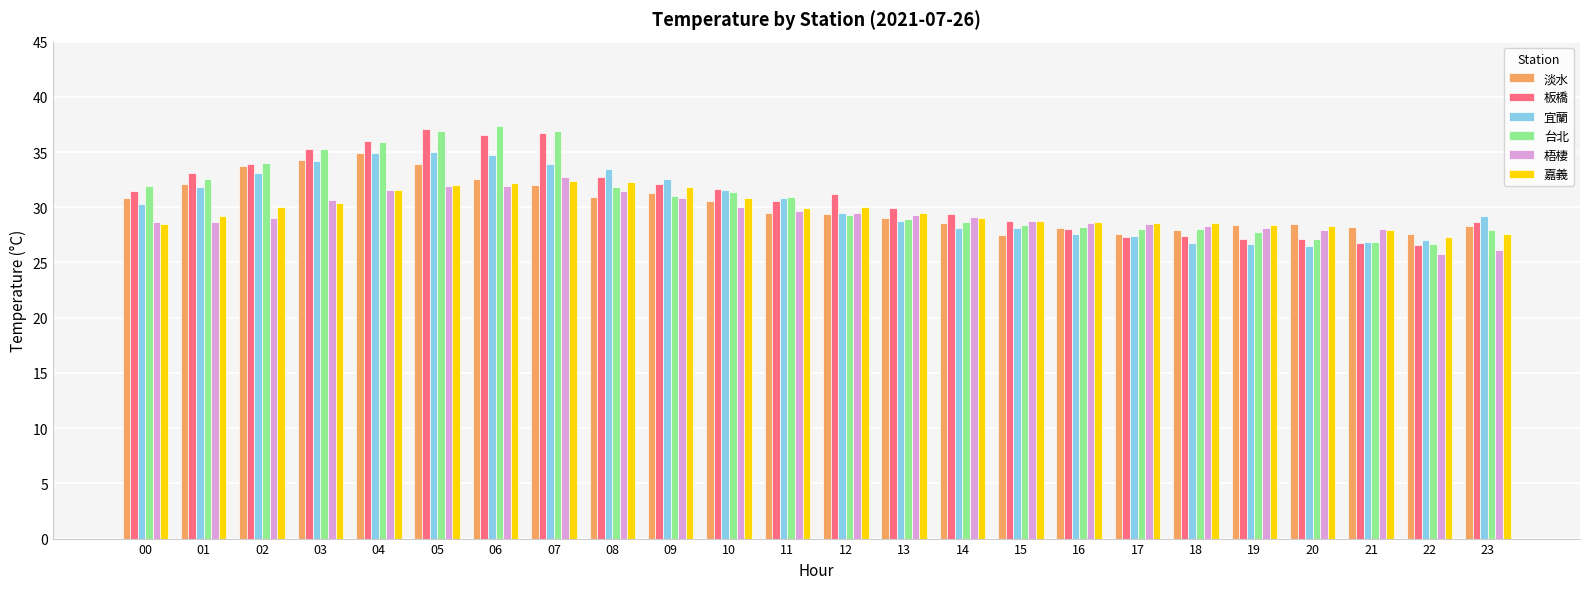

How many data points in 台北 are less than 30?

12